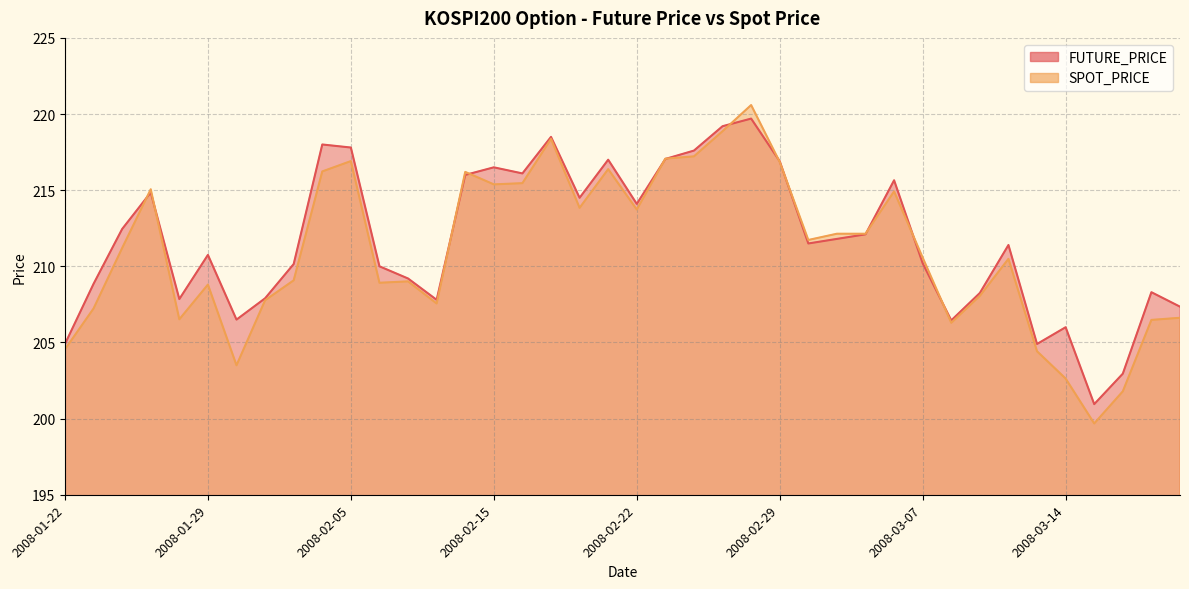

Which series has the widest spread of values?

SPOT_PRICE